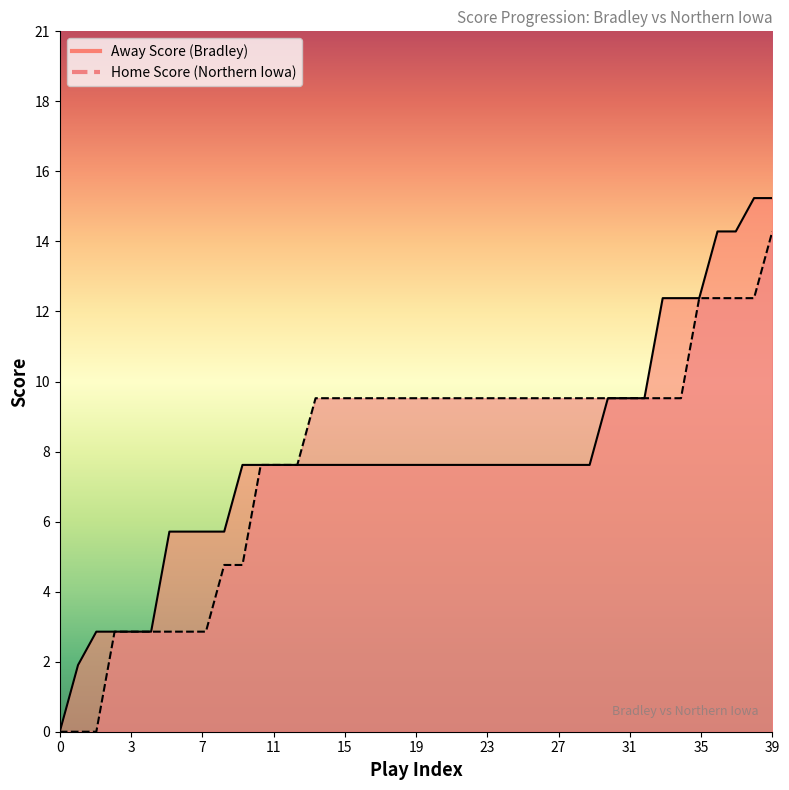

True or false: Away Score and Home Score intersect in this chart.

False